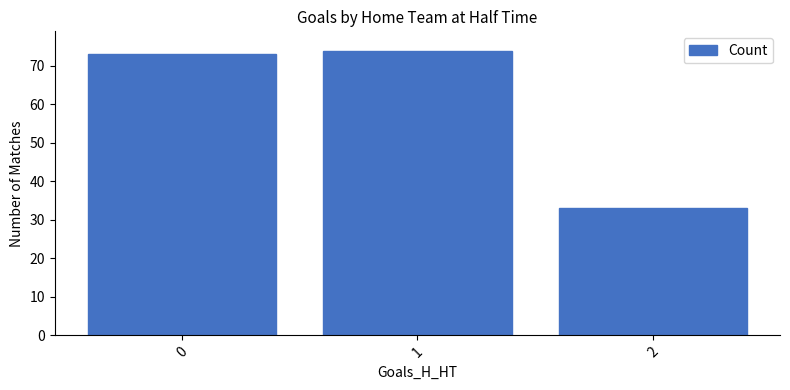

Rank the categories by value from highest to lowest.

1, 0, 2